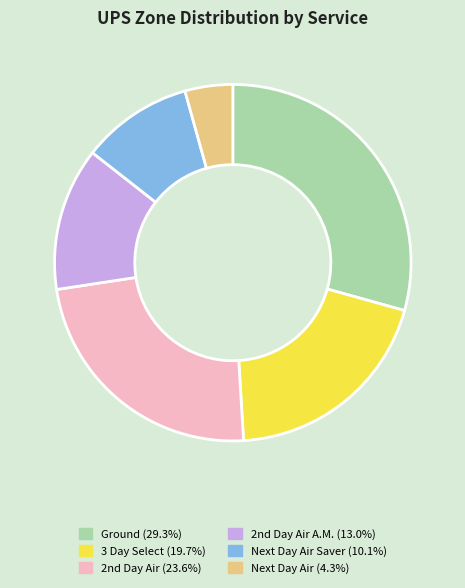

Does any single category account for the majority?

No